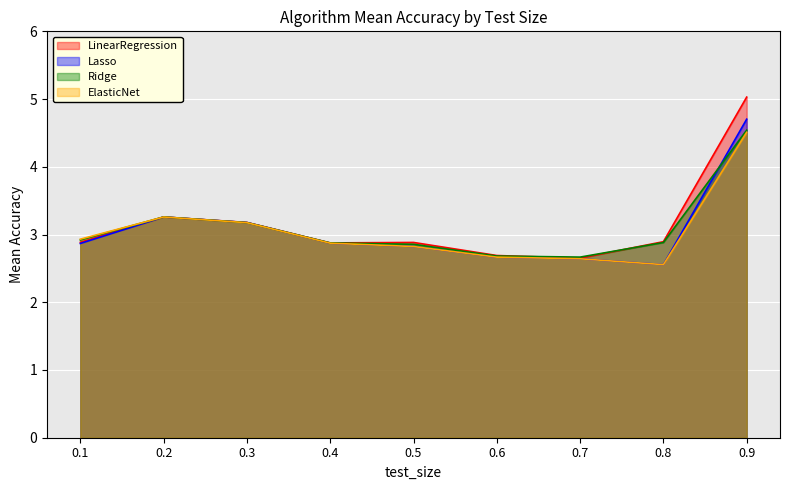

Reading left to right, list all the values displayed in this chart.

LinearRegression: 2.9	3.3	3.2	2.9	2.9	2.7	2.7	2.9	5.0
Lasso: 2.9	3.3	3.2	2.9	2.8	2.7	2.6	2.6	4.7
Ridge: 2.9	3.3	3.2	2.9	2.9	2.7	2.7	2.9	4.5
ElasticNet: 2.9	3.3	3.2	2.9	2.8	2.7	2.6	2.6	4.5